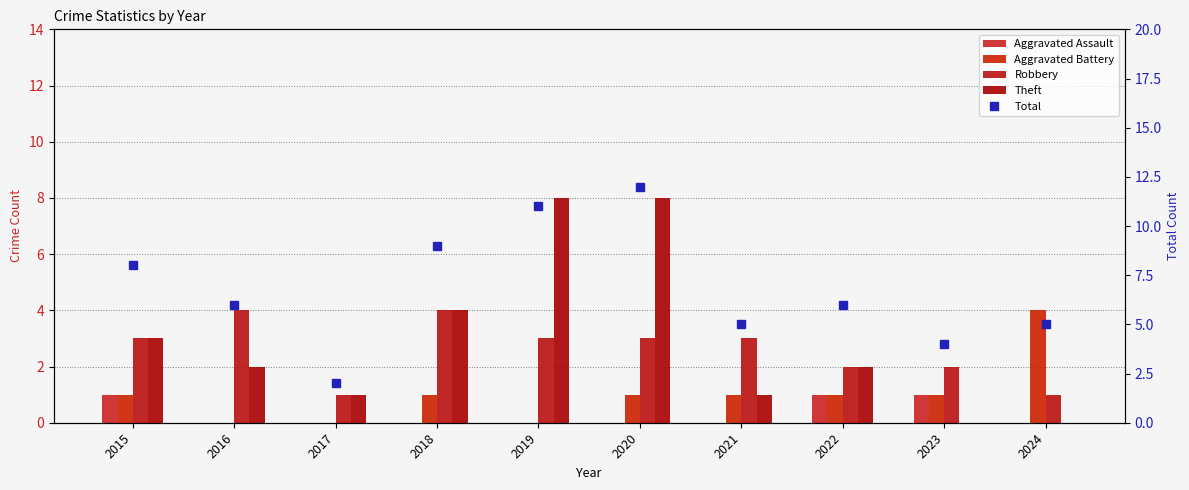

Which series changed the most between 2019 and 2022?

Theft